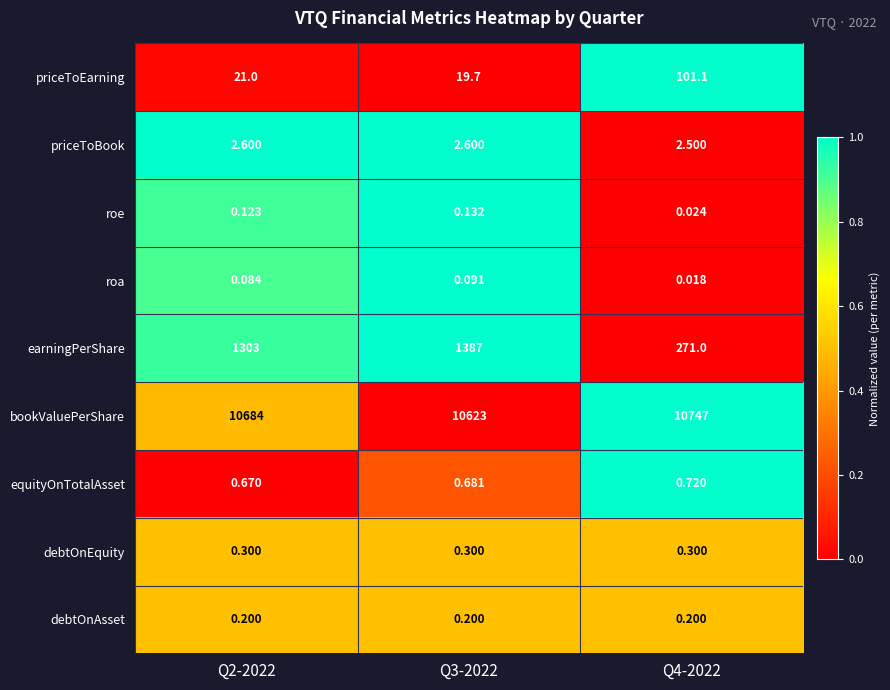

Count the number of categories in the chart.

3